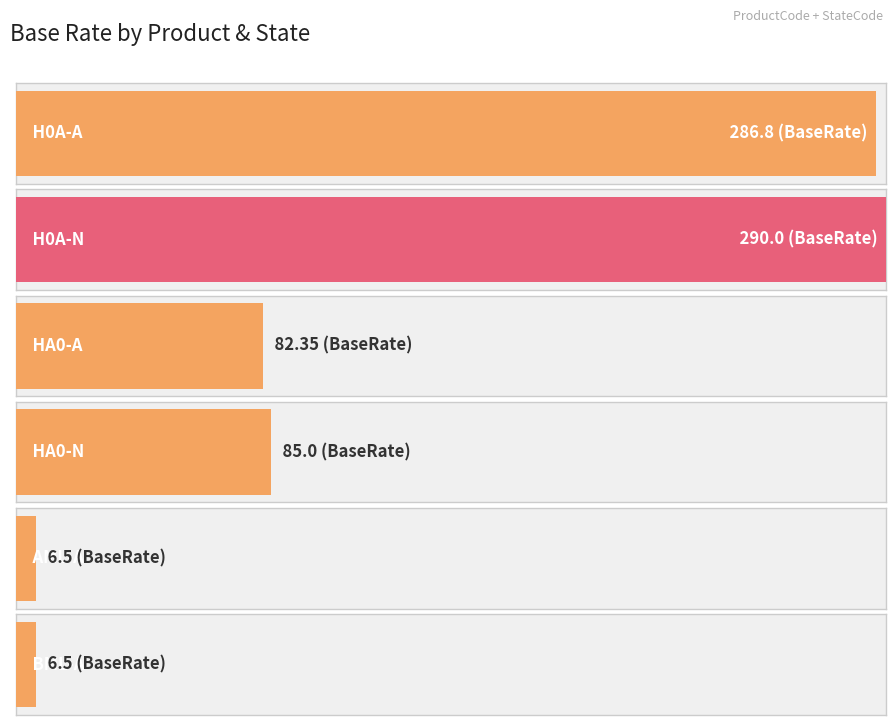

The chart shows a value of 85.0 at HA0-N. True or false?

True